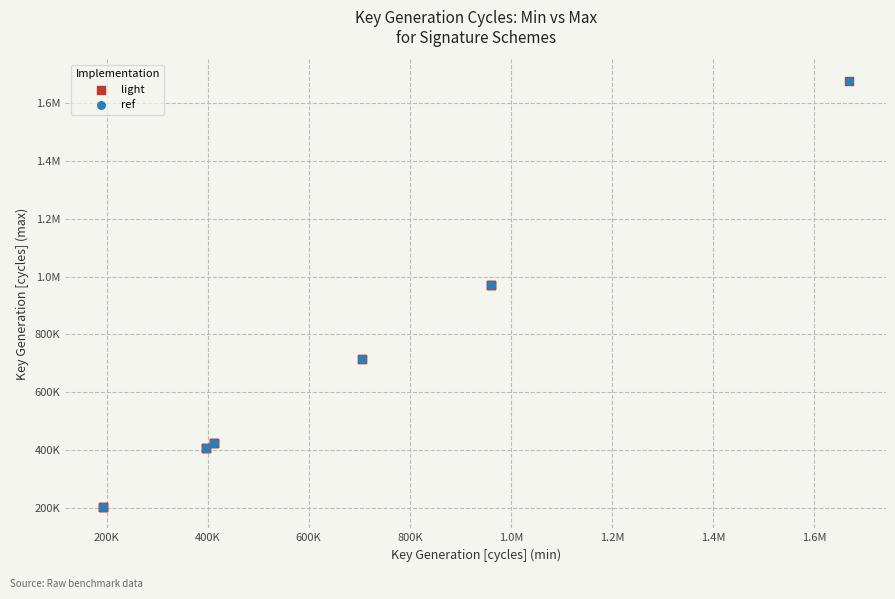

What are all the series names shown in the legend?

light, ref